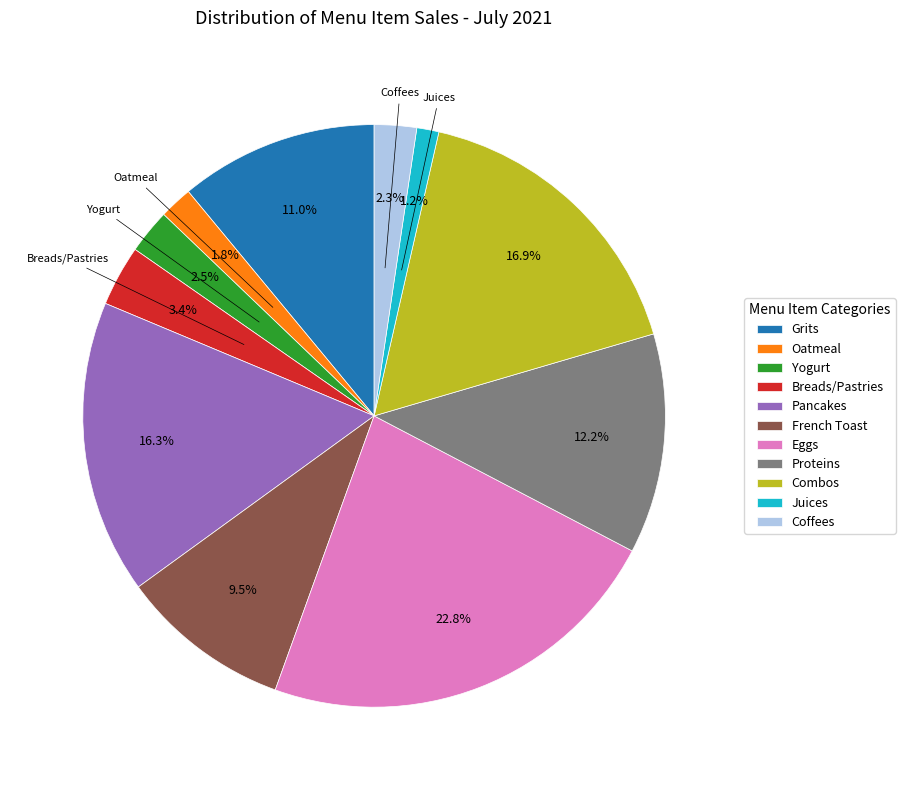

What is the largest slice in the pie chart?

Eggs